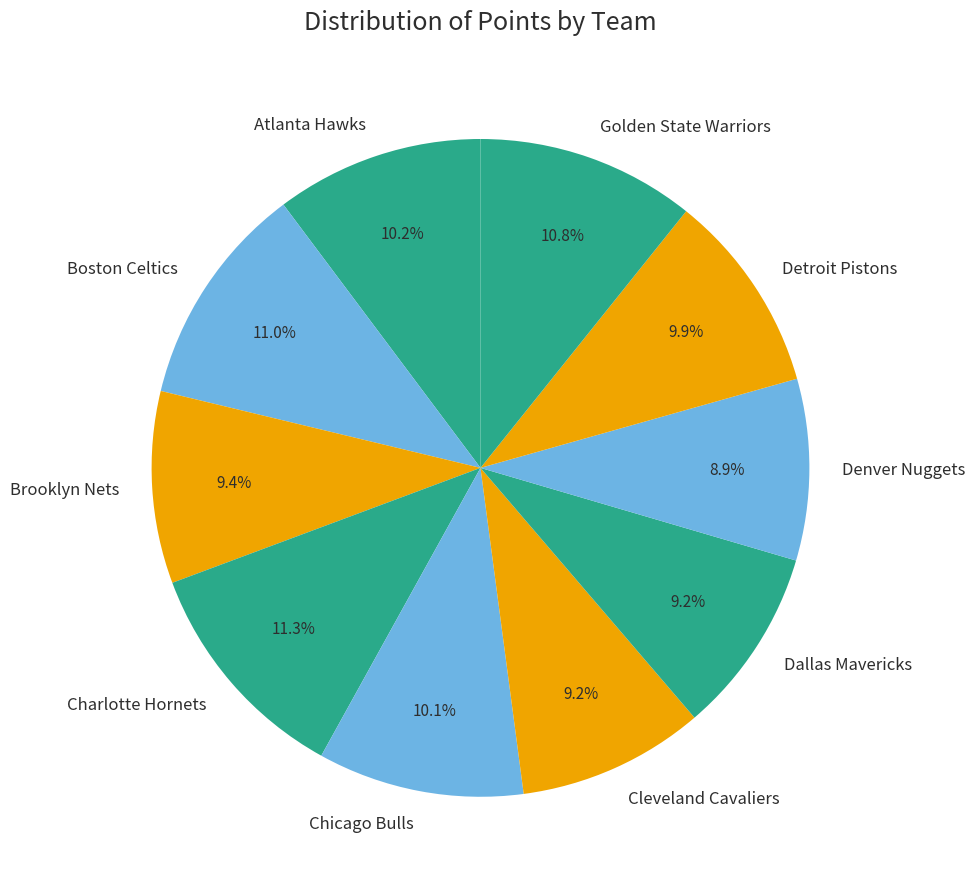

What portion of the pie excludes Chicago Bulls?

89.9%